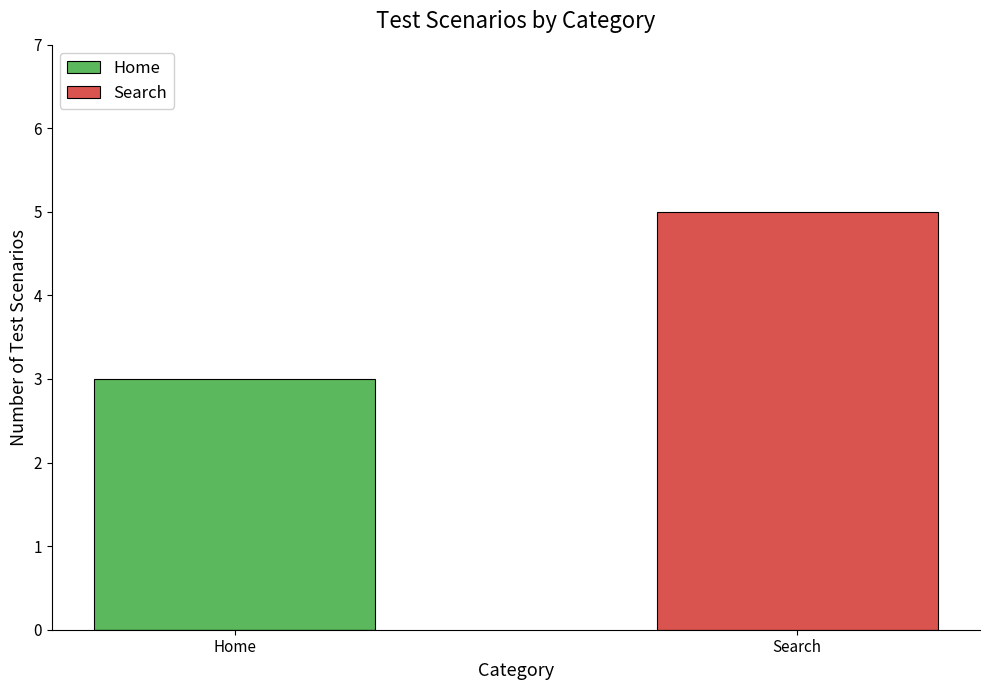

Reading right to left, transcribe all the data shown in this chart.

Home: 0	3
Search: 5	0